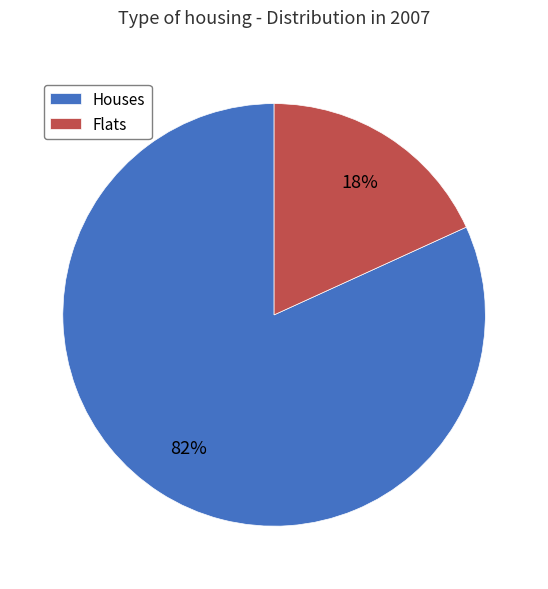

Which has a higher value, Flats or Houses?

Houses